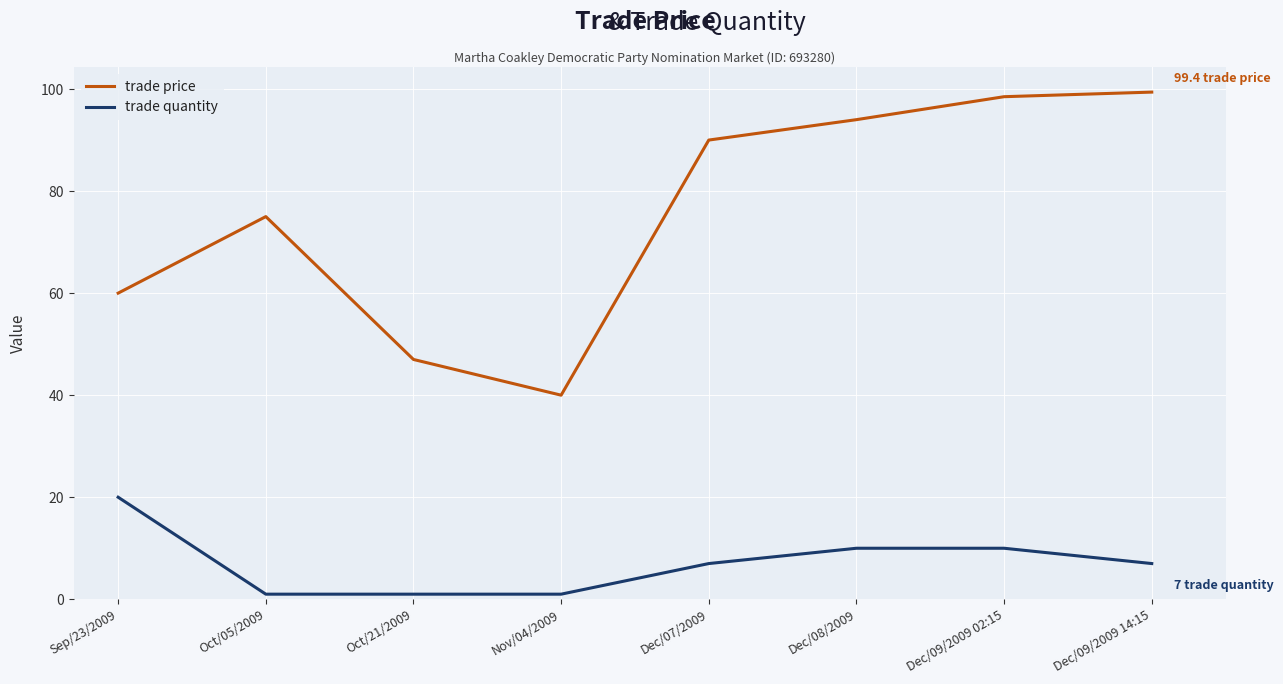

True or false: trade price and trade quantity intersect in this chart.

False